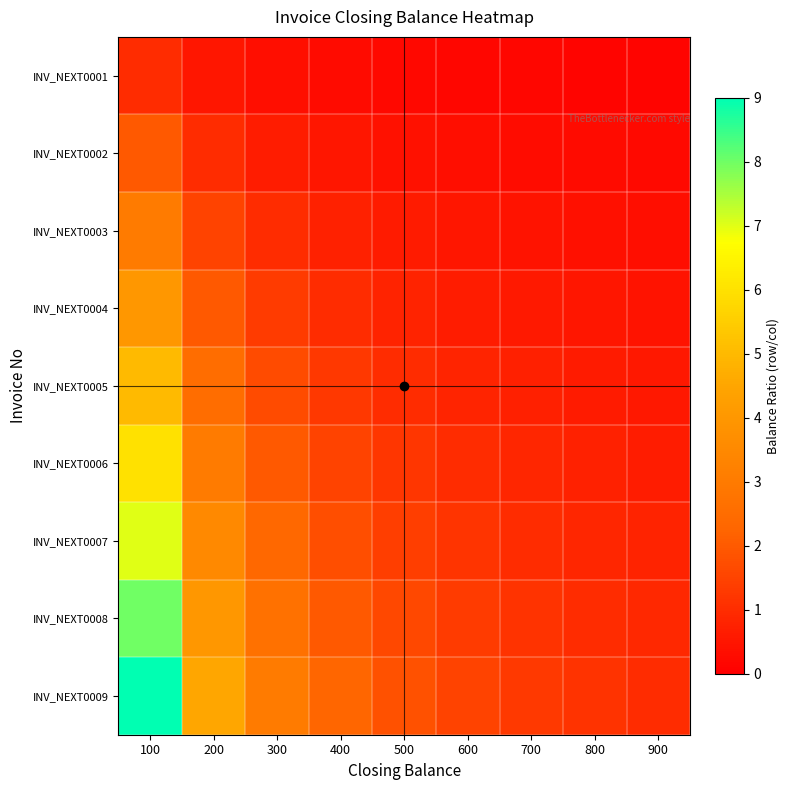

Between 600 and 400, which is larger?

400